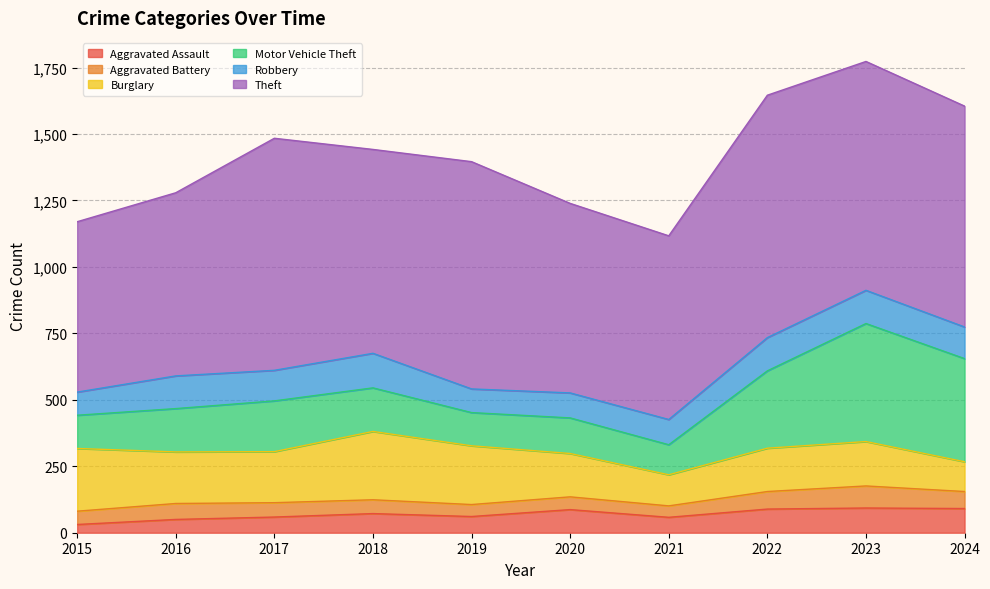

How many lines are shown in the chart?

6